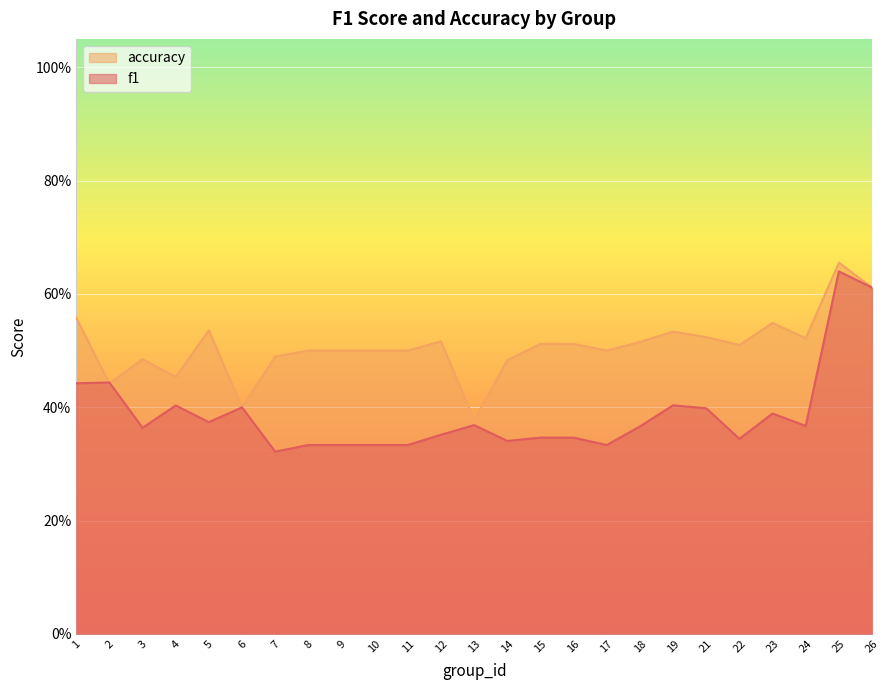

Rank the series at 8 from highest to lowest value.

accuracy, f1